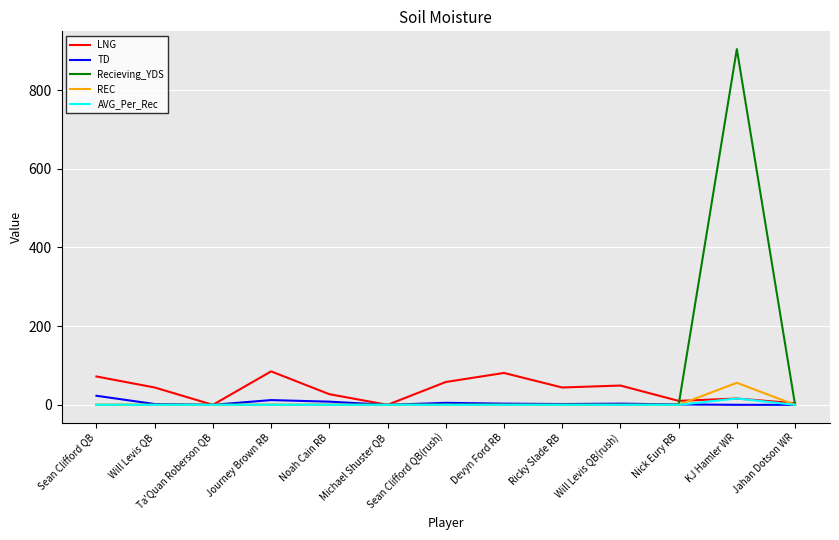

What is the maximum value shown in the chart?

904.0